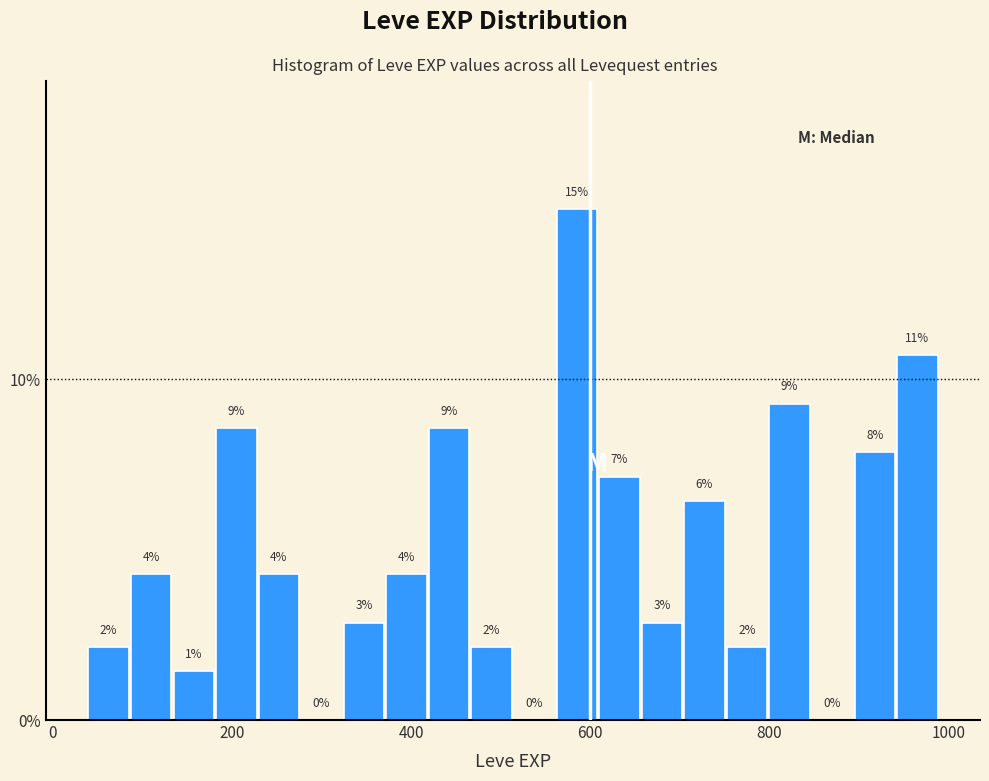

Read against the x-axis, roughly where is the centre of the tallest bar?

580